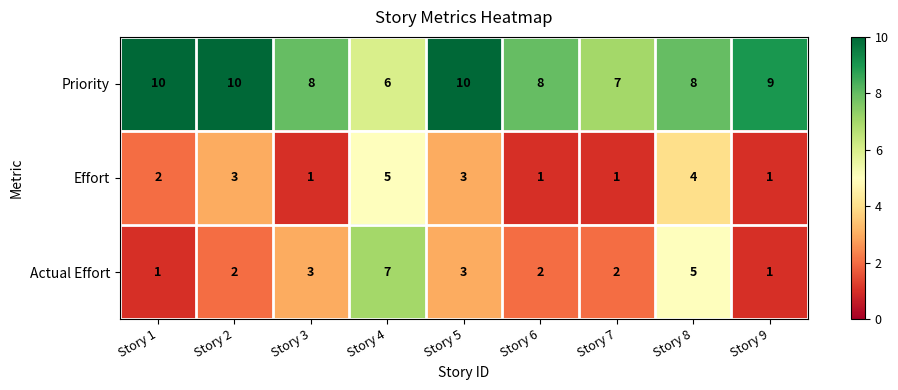

Reading left to right, what are all the values shown in this chart?

Priority: 10	10	8	6	10	8	7	8	9
Effort: 2	3	1	5	3	1	1	4	1
Actual Effort: 1	2	3	7	3	2	2	5	1